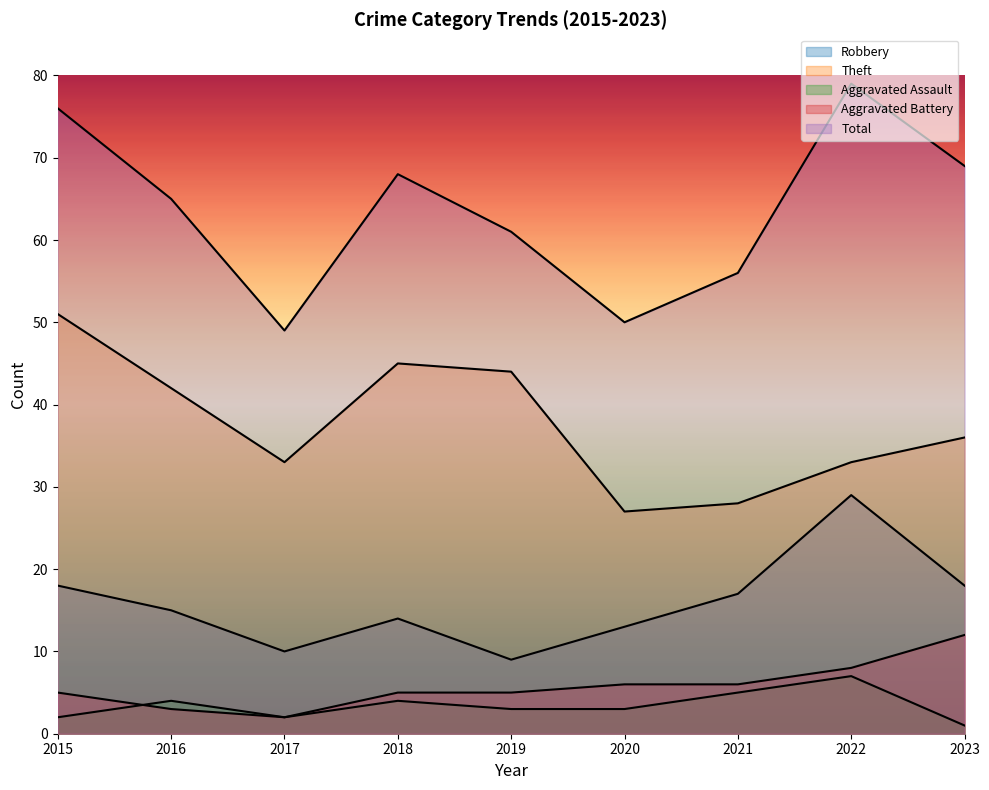

Where is Theft nearest to the value 39?

2016